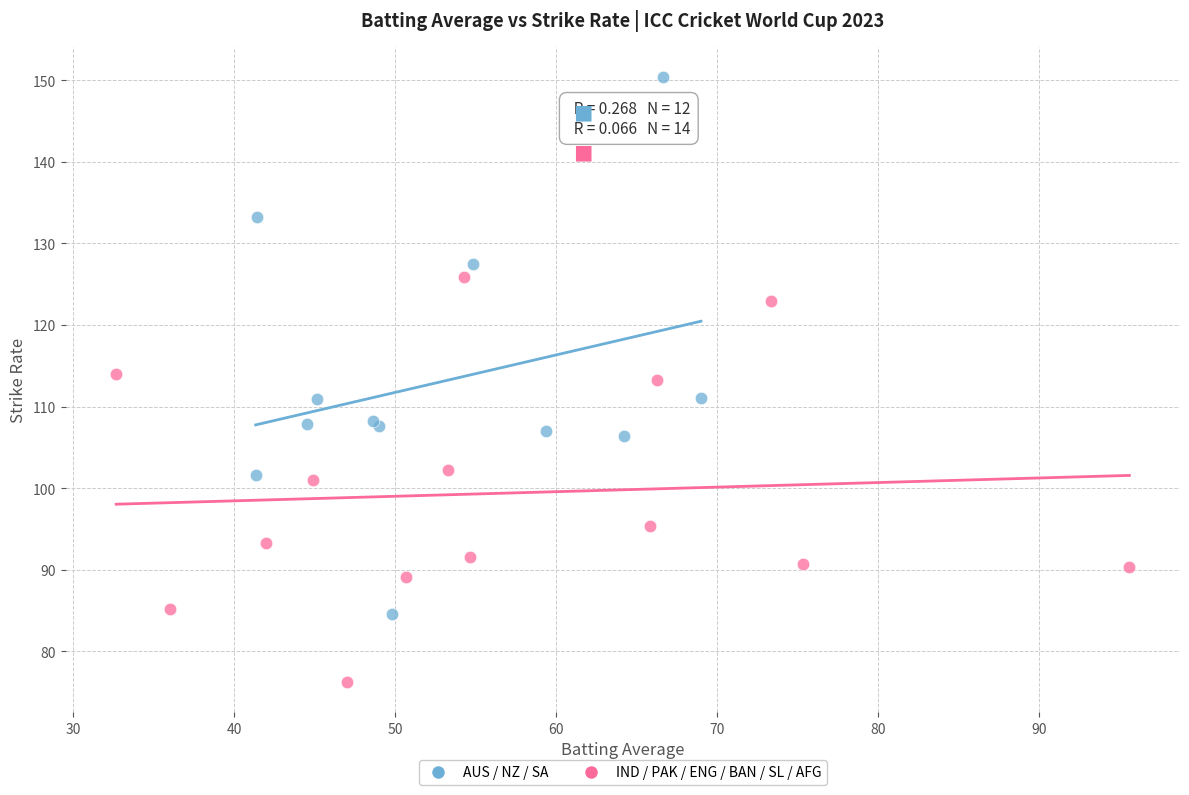

Which series has the largest Y range (max minus min)?

AUS / NZ / SA